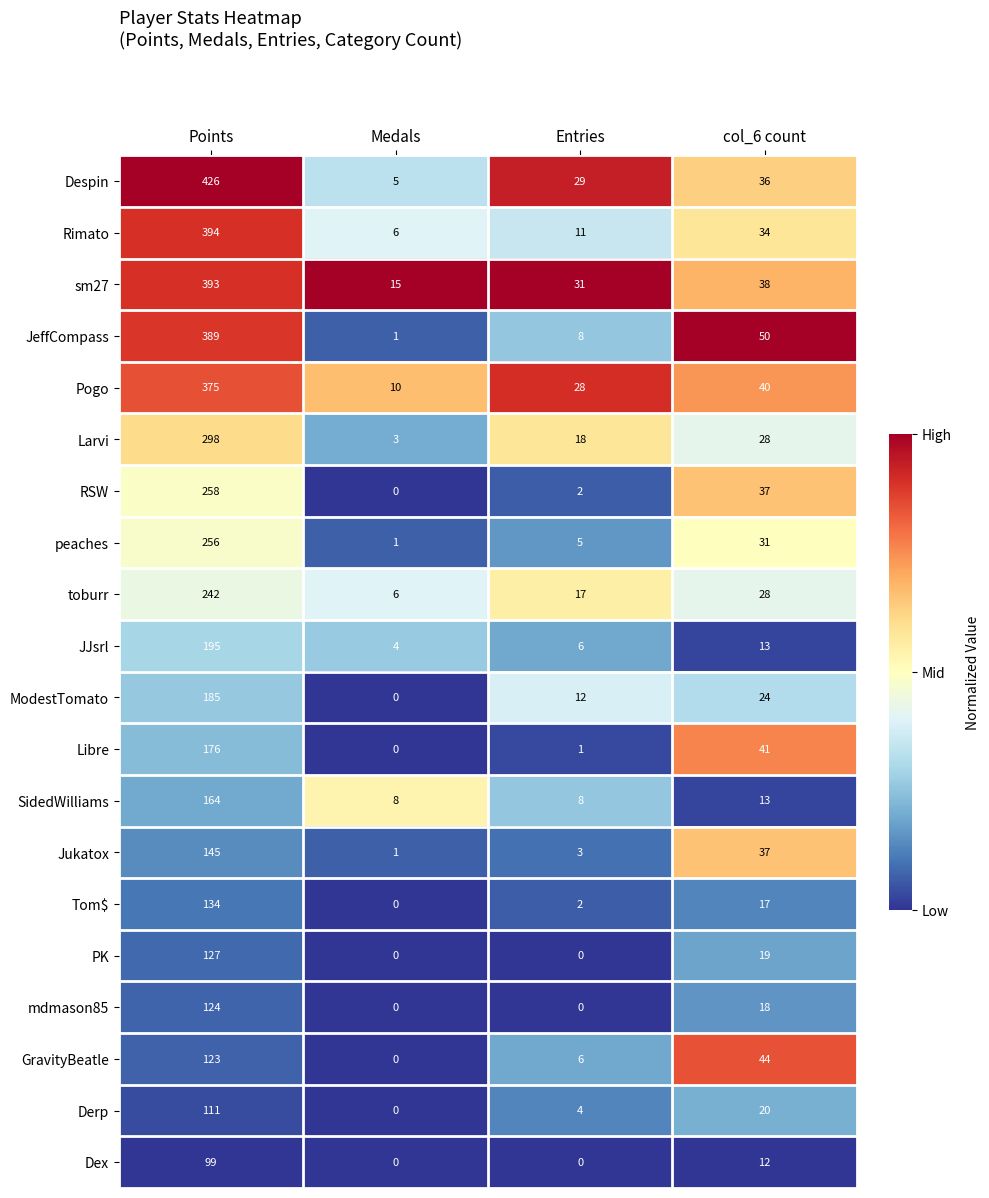

Which series has the widest spread of values?

Despin